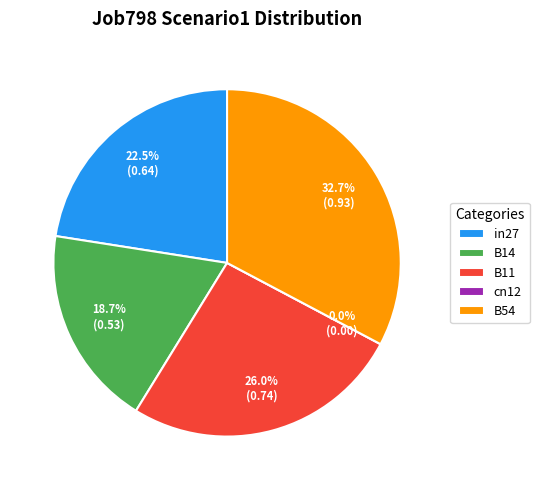

What is the change in value from in27 to B54?

+0.3